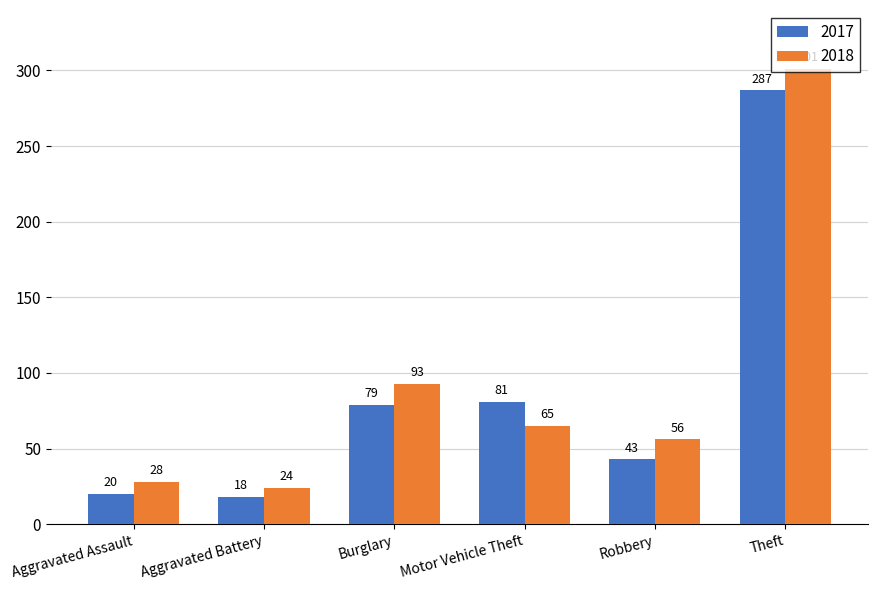

What is the difference between the maximum and minimum values in the 2017 series?

269